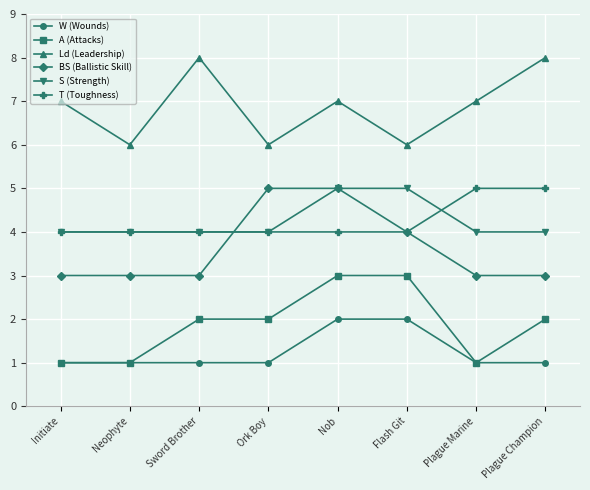

Rank the series at Plague Champion from lowest to highest value.

W (Wounds), A (Attacks), BS (Ballistic Skill), S (Strength), T (Toughness), Ld (Leadership)